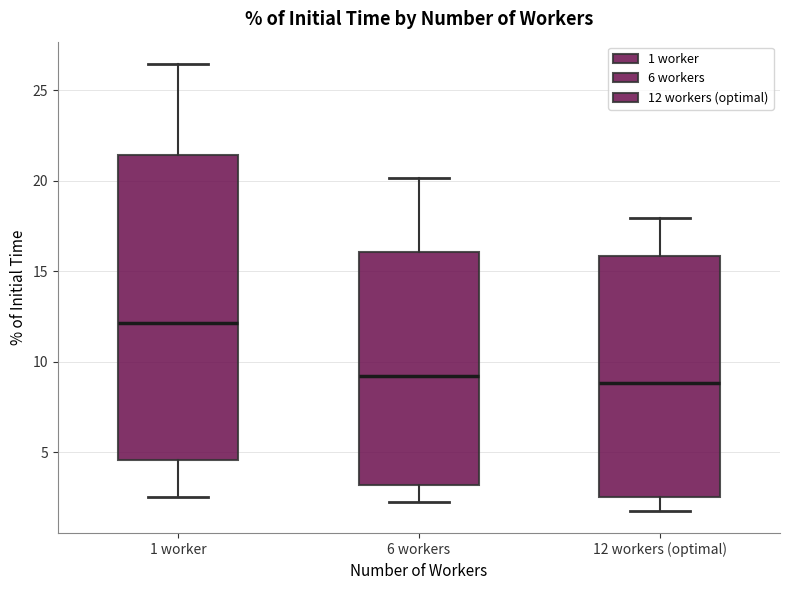

Reading left to right, read every box against the y-axis: the position of its median line, the range the box covers, and the ends of its whiskers. The values are not printed on the chart, so give them approximately, as read against the axis.

1 worker: median 12.0, box 4.5 to 21.5, whiskers 2.5 to 26.5
6 workers: median 9.0, box 3.0 to 16.0, whiskers 2.0 to 20.0
12 workers (optimal): median 9.0, box 2.5 to 16.0, whiskers 2.0 to 18.0